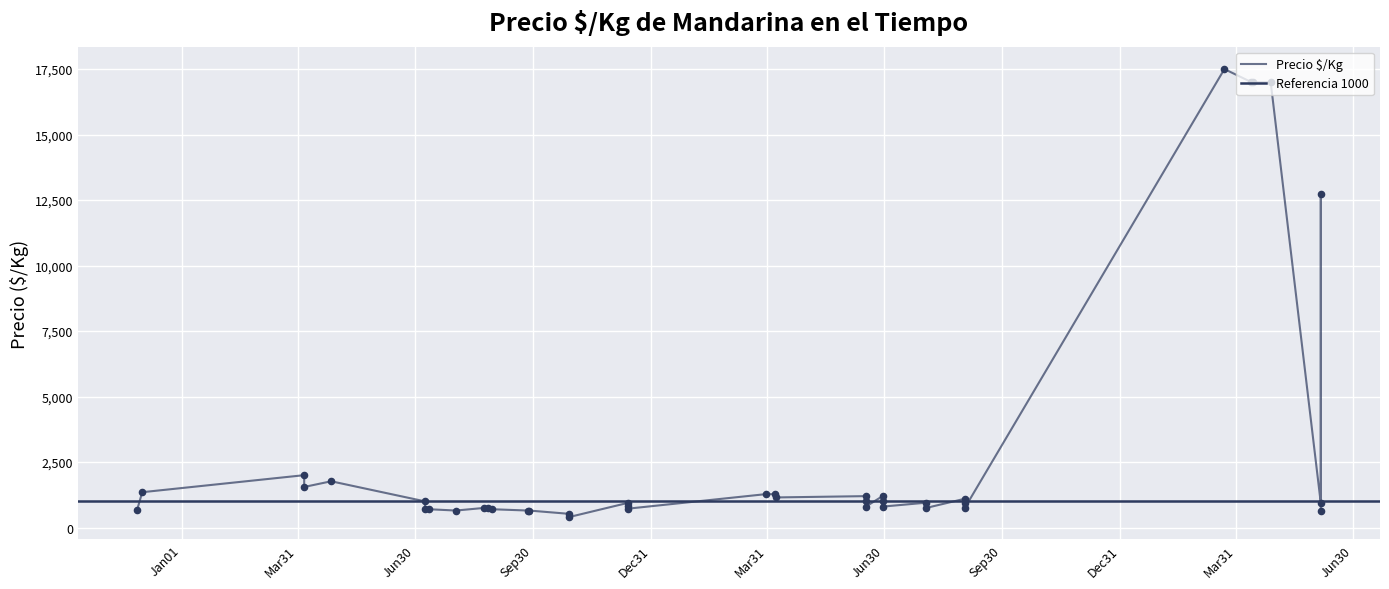

Between 2021-09-27 and 2022-09-02, which is larger?

2022-09-02